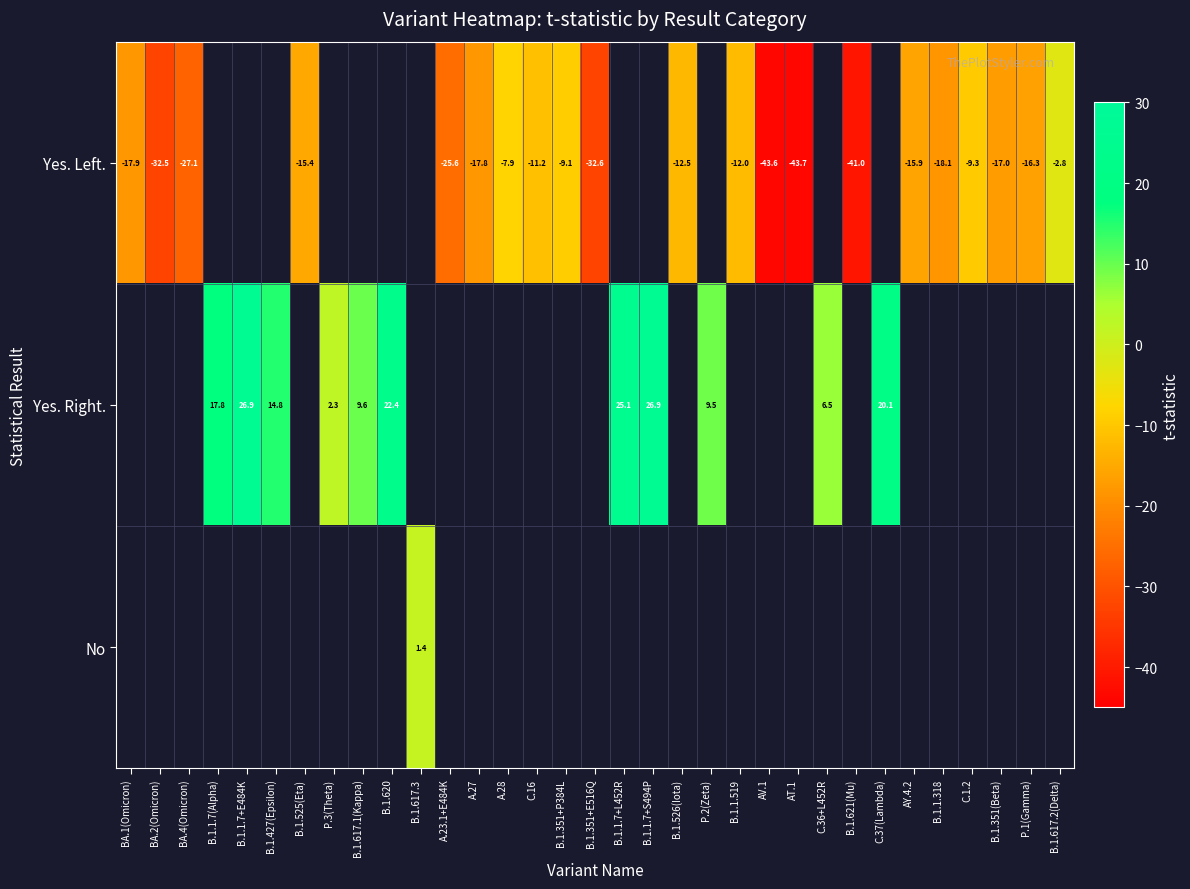

Where is Yes. Left. nearest to the value -23?

A.23.1+E484K